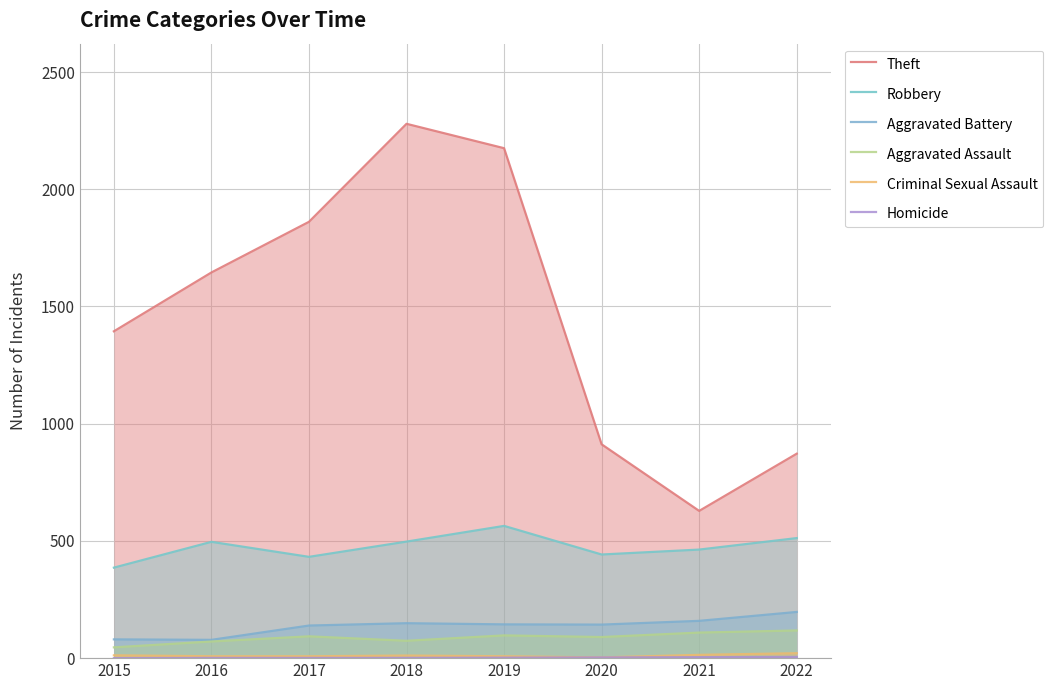

What is the sum of all Aggravated Battery values?

1089